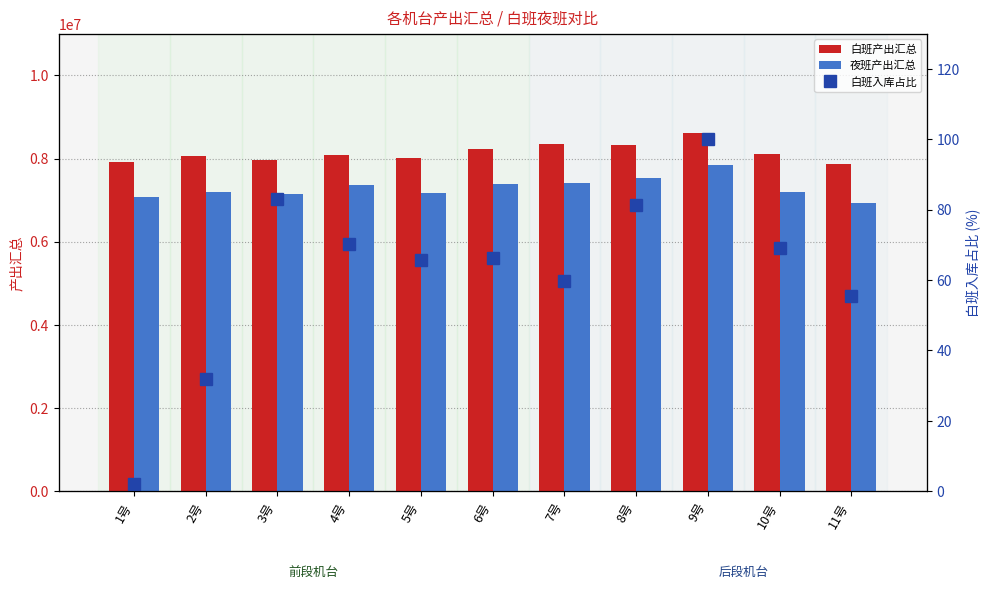

What is the sum of the 白班入库占比 values at 1号 and 11号?

57.7